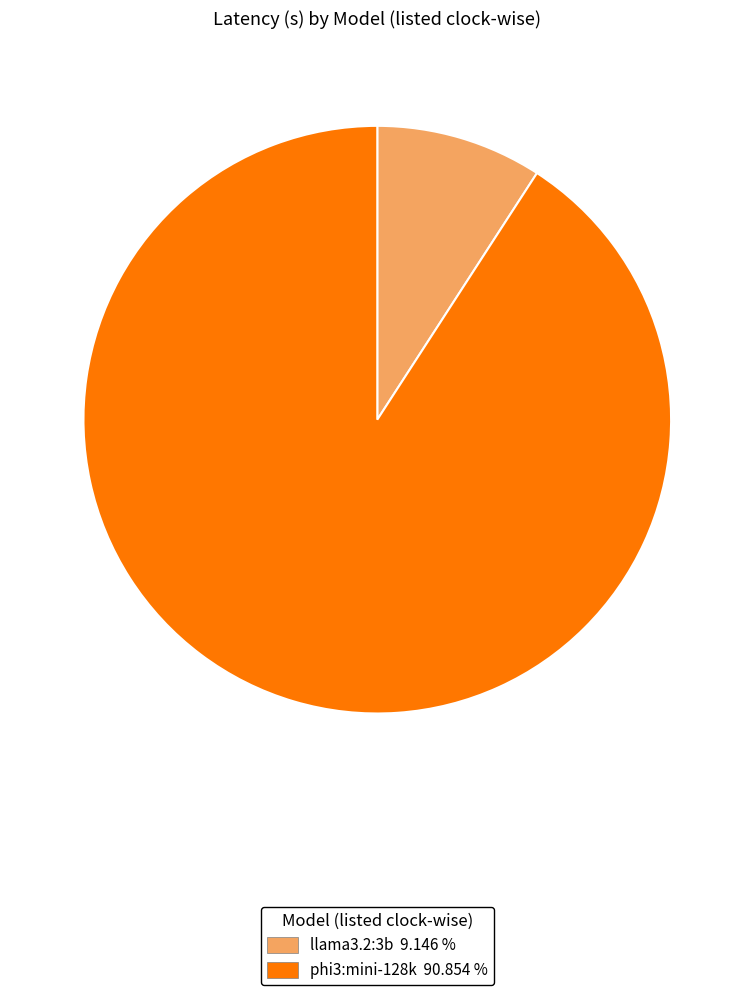

Rank the categories by value from lowest to highest.

llama3.2:3b, phi3:mini-128k